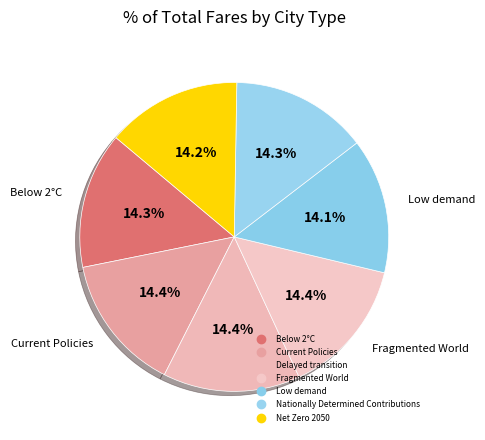

Rank the categories by value from lowest to highest.

Low demand, Net Zero 2050, Below 2°C, Nationally Determined Contributions, Current Policies, Delayed transition, Fragmented World